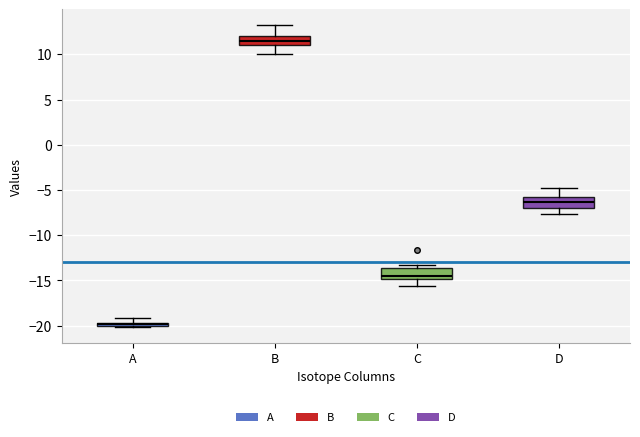

Where is the upper edge of the box for B on the y-axis? The values are not printed on the chart, so give them approximately, as read against the axis.

12.0